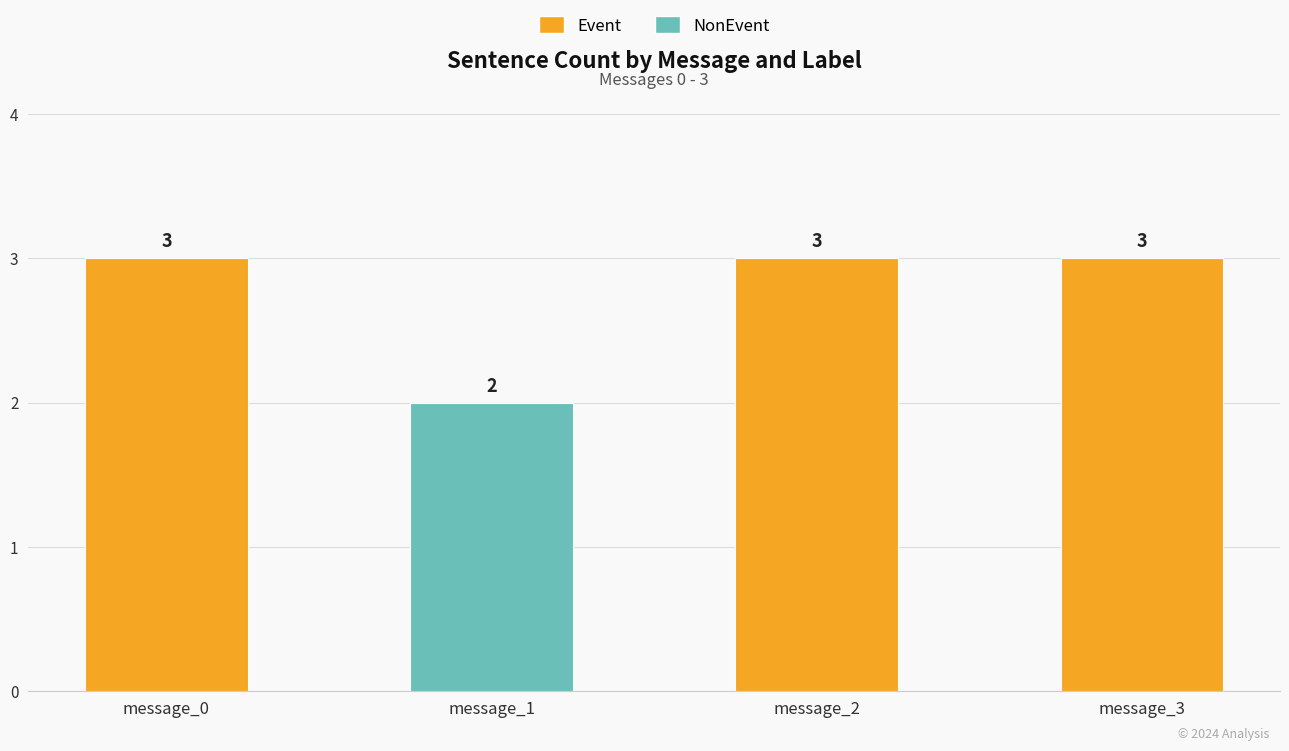

What is the sum of the Event values at message_0 and message_1?

3